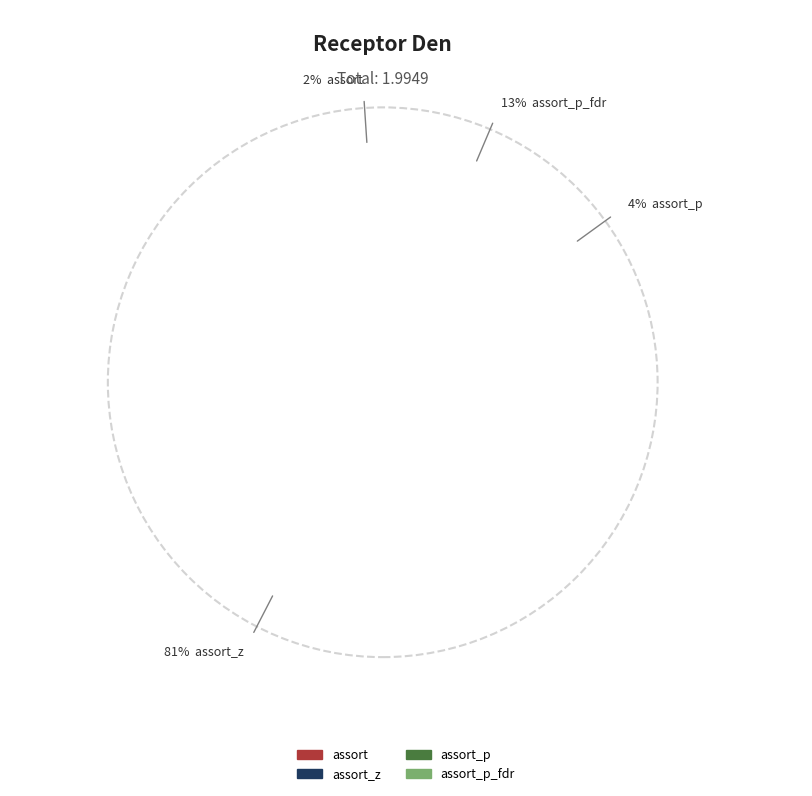

How many slices are in this pie chart?

4